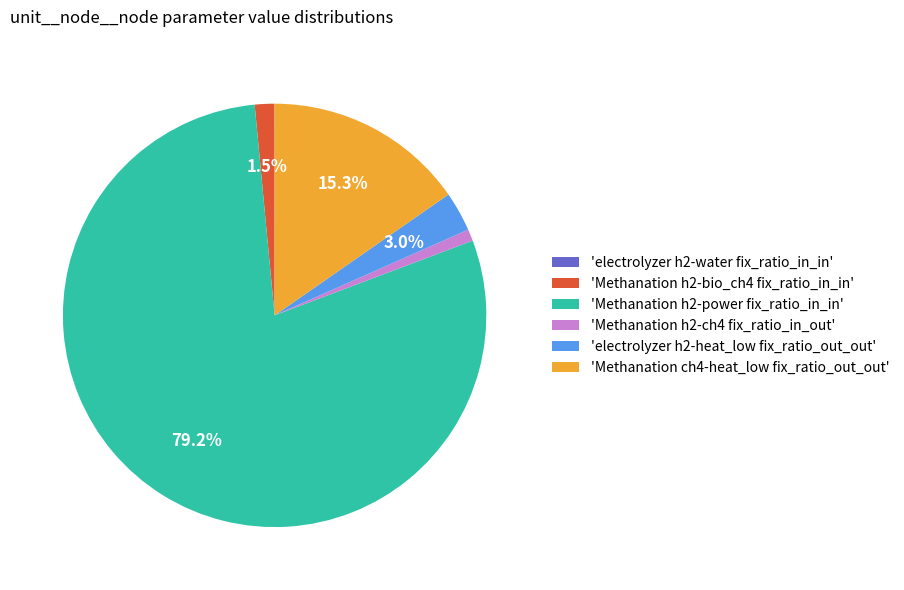

Which slice represents more than half of the pie?

'Methanation h2-power fix_ratio_in_in'